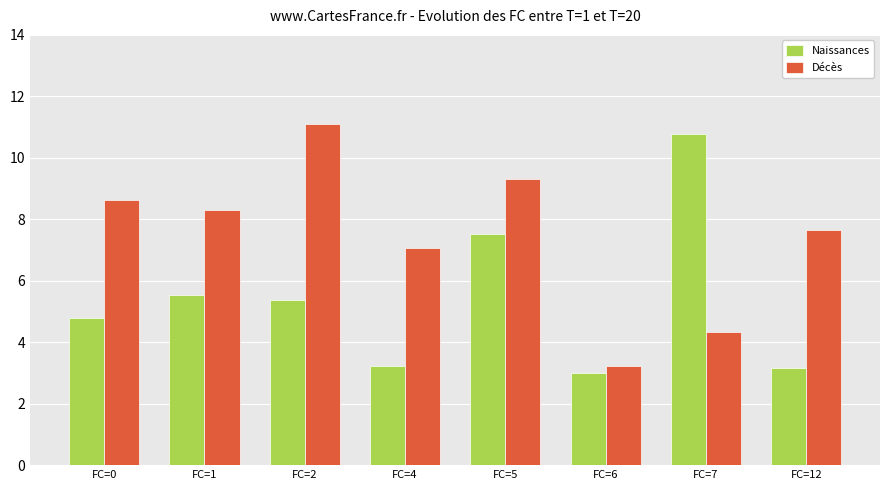

Rank the categories by Décès value from highest to lowest.

FC=2, FC=5, FC=0, FC=1, FC=12, FC=4, FC=7, FC=6